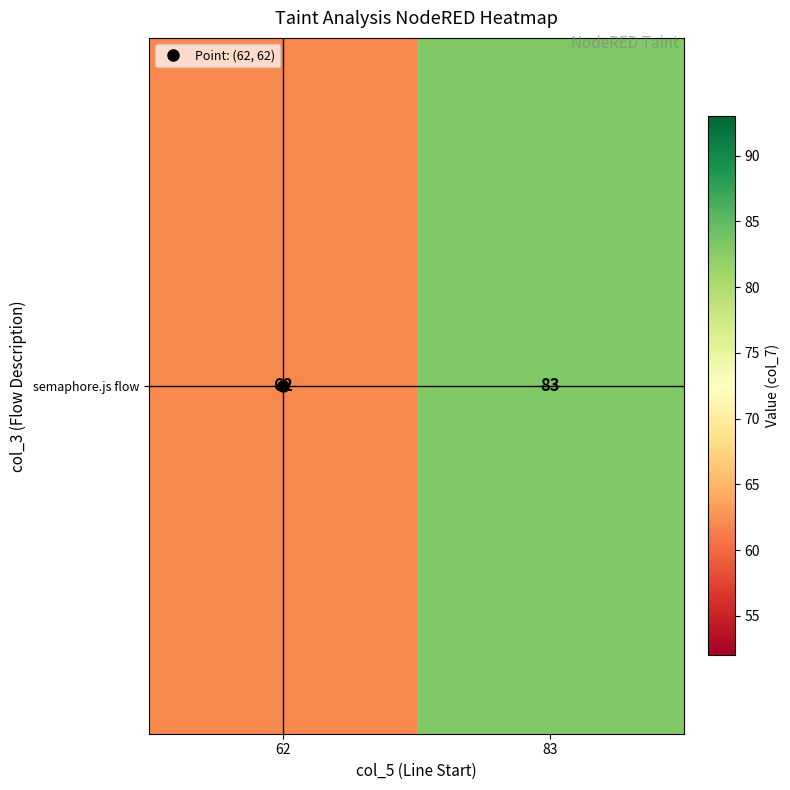

How many series are shown in this chart?

1